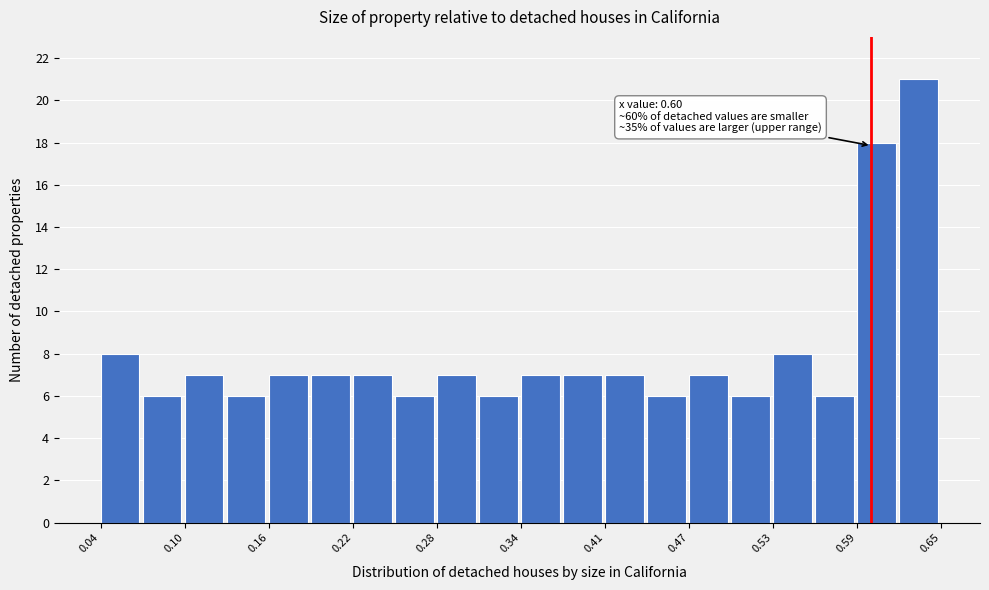

Read against the x-axis, roughly where is the centre of the tallest bar?

0.64